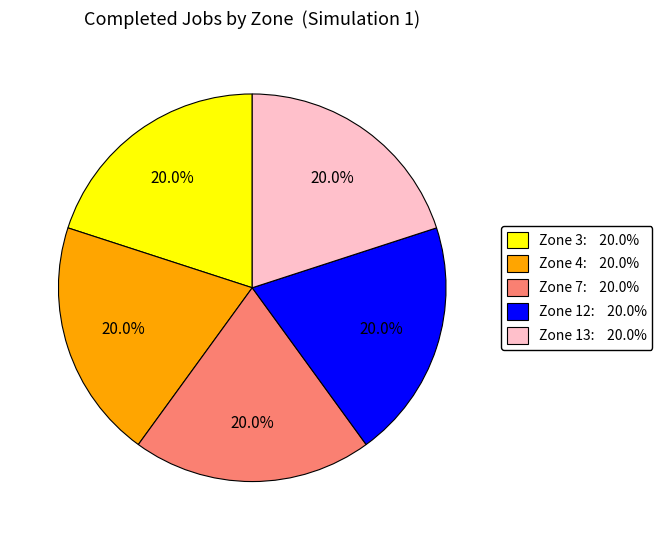

Count the number of slices in the pie.

5